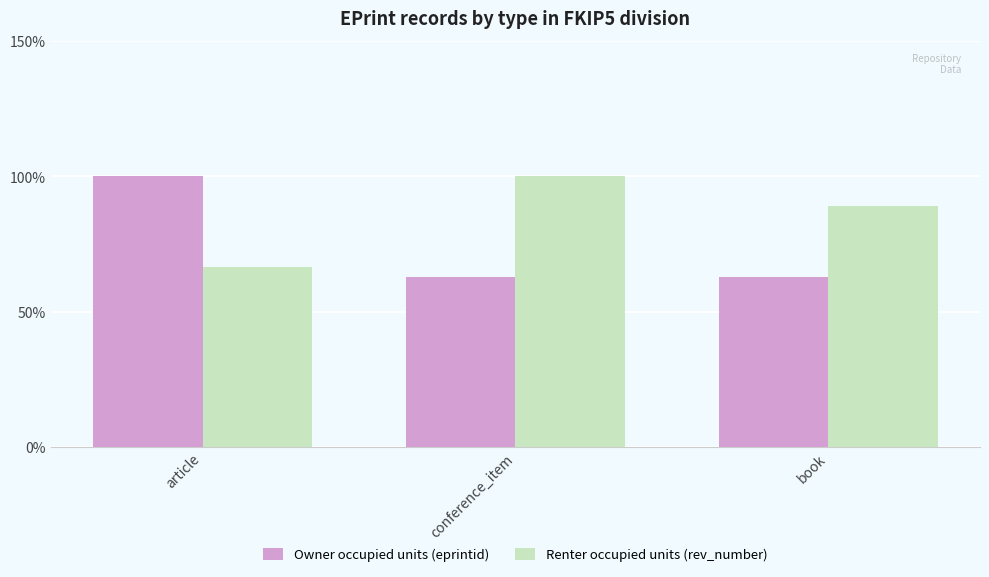

List the series in order of their overall mean, lowest first.

Owner occupied units (eprintid), Renter occupied units (rev_number)